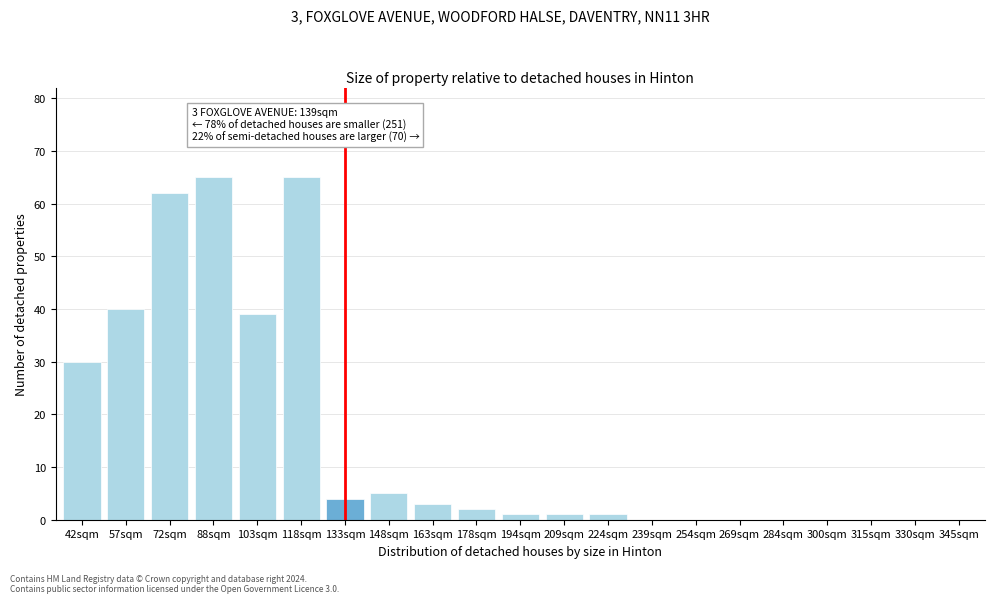

Reading left to right, what are all the values shown in this chart?

42sqm=30	57sqm=40	72sqm=62	88sqm=65	103sqm=39	118sqm=65	133sqm=4	148sqm=5	163sqm=3	178sqm=2	194sqm=1	209sqm=1	224sqm=1	239sqm=0	254sqm=0	269sqm=0	284sqm=0	300sqm=0	315sqm=0	330sqm=0	345sqm=0